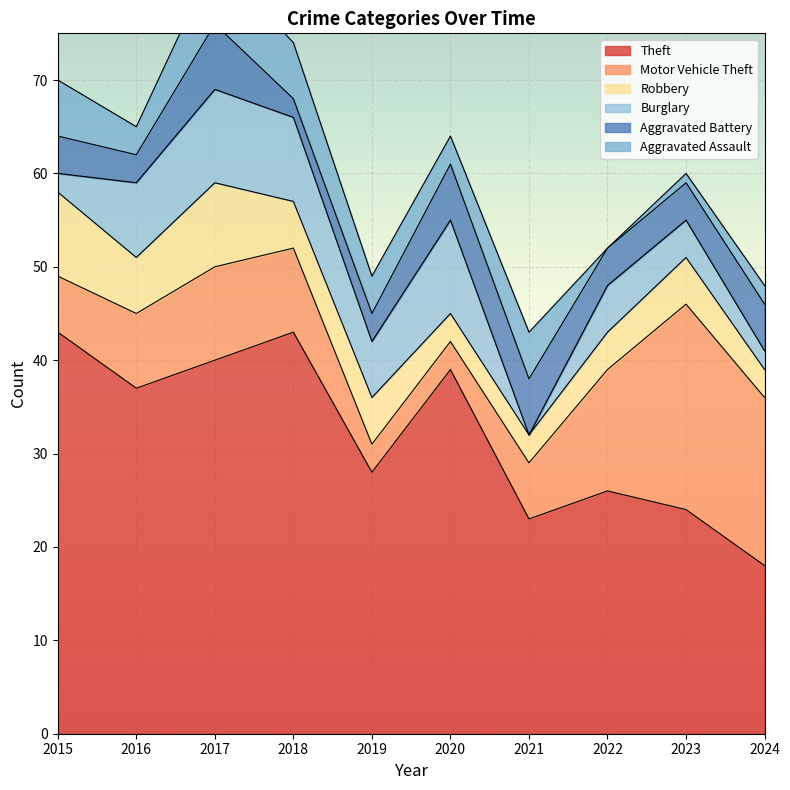

What is the difference between the maximum and minimum values in the Aggravated Battery series?

5